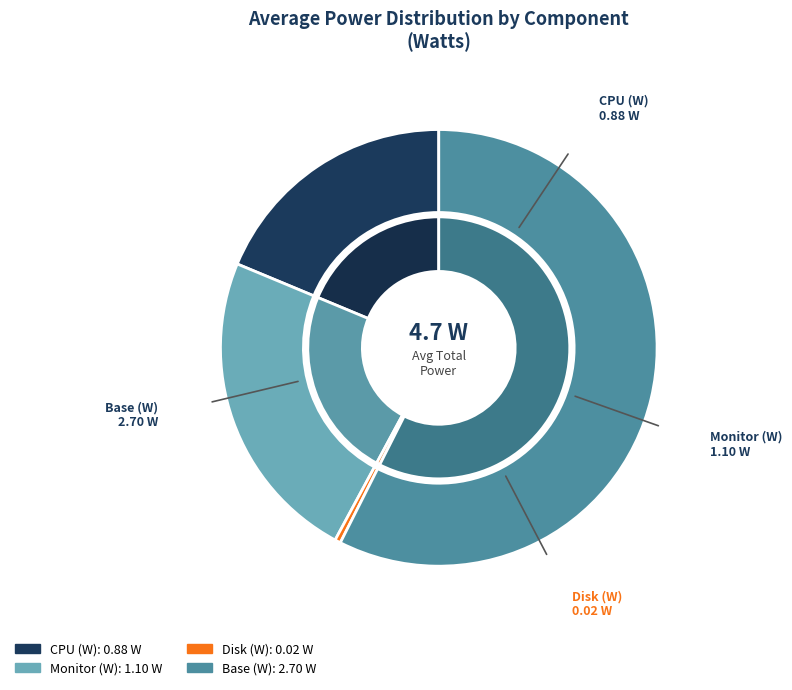

Does CPU sum account for over 50% of the chart?

No